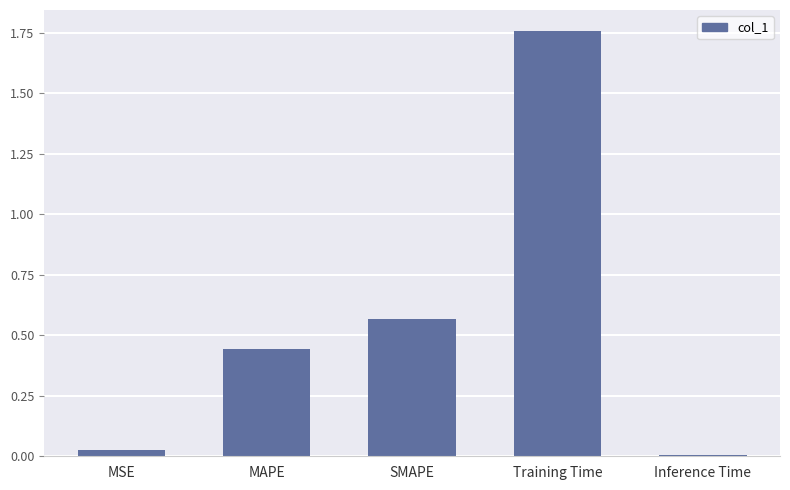

List the labels in order of value, smallest first.

Inference Time, MSE, MAPE, SMAPE, Training Time